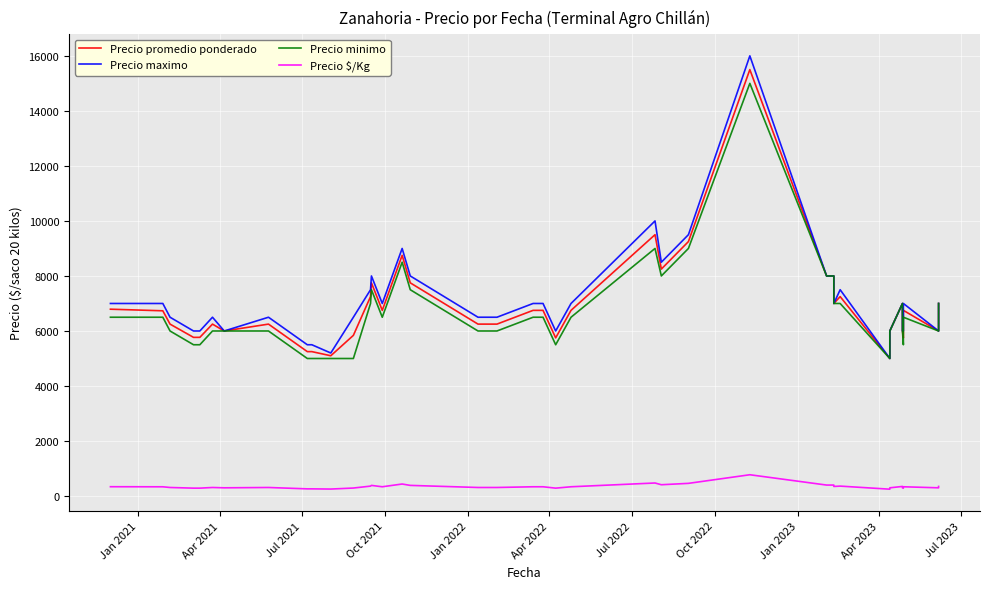

What is the minimum value shown in the chart?

250